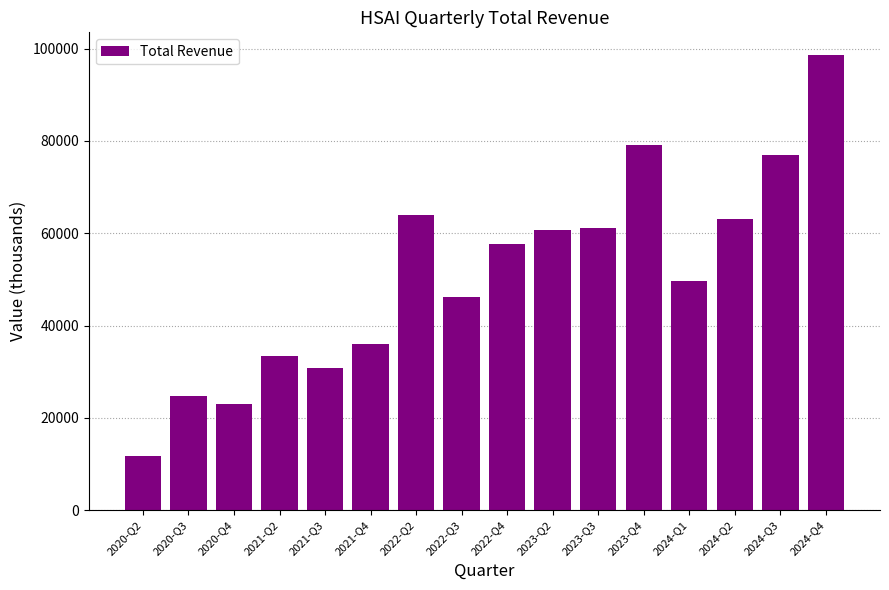

What is the greatest value displayed?

98600